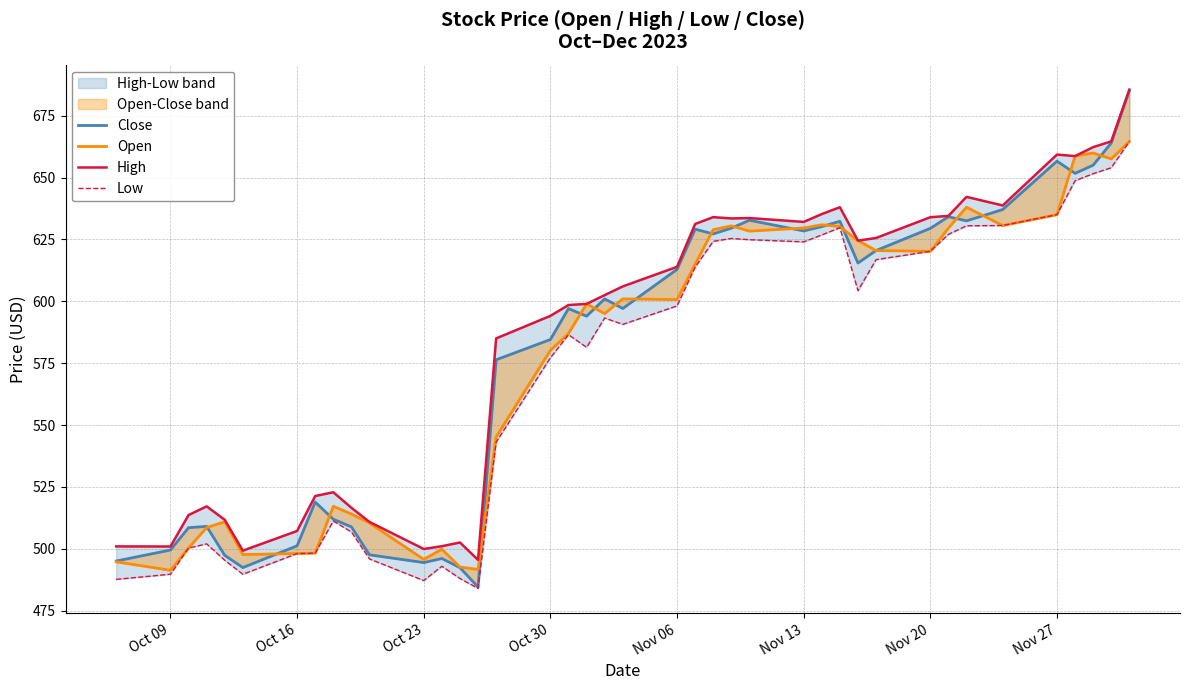

The Open series shows 753.4 at 8. True or false?

False